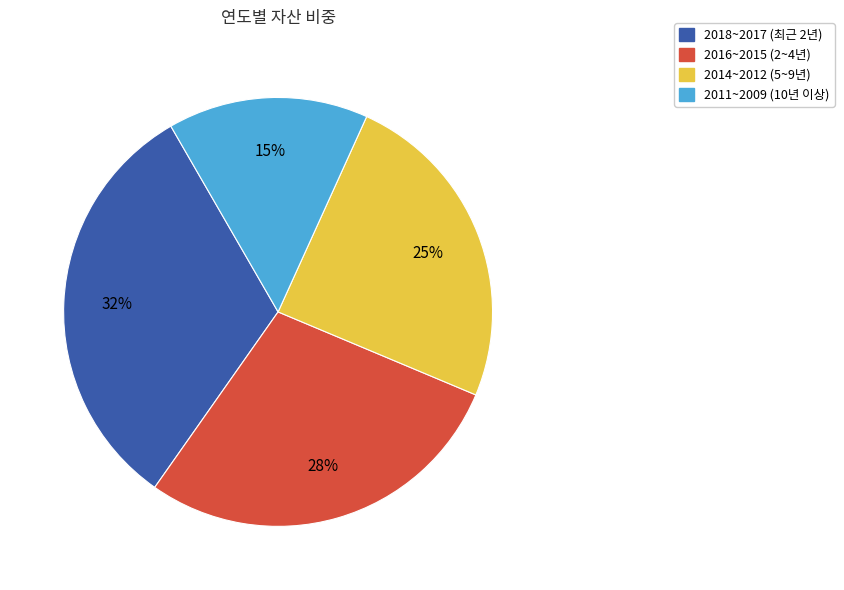

To the nearest percent, what is the average slice percentage?

25%